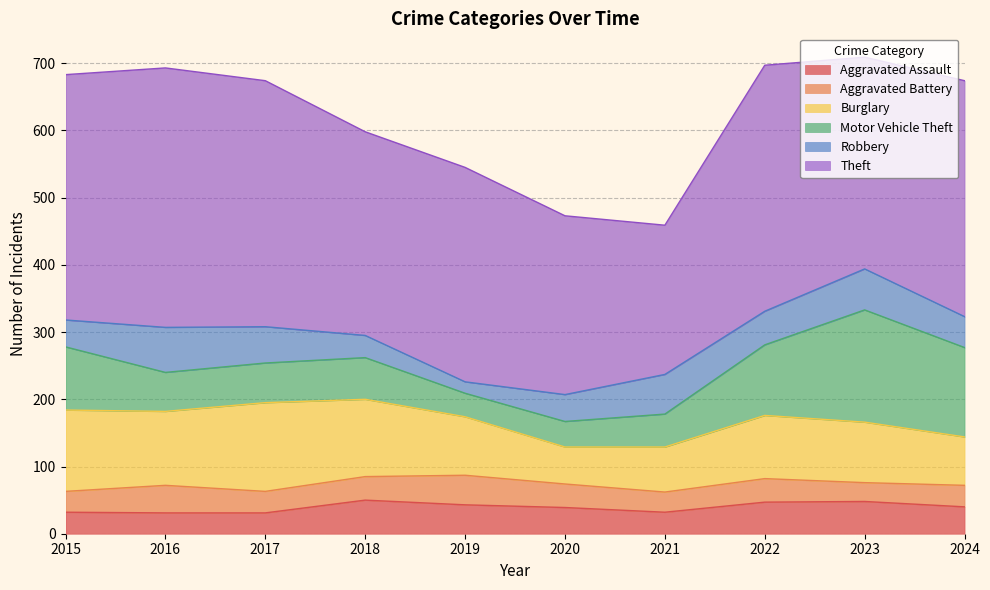

The value of Theft at 2019 is 319. True or false?

True